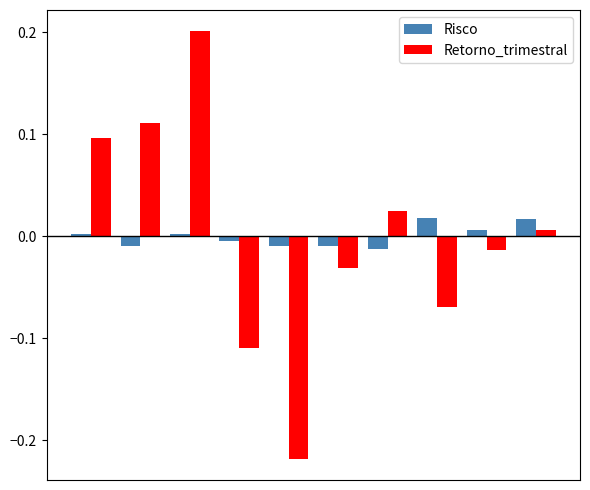

Which series has the largest range (max minus min)?

Retorno_trimestral